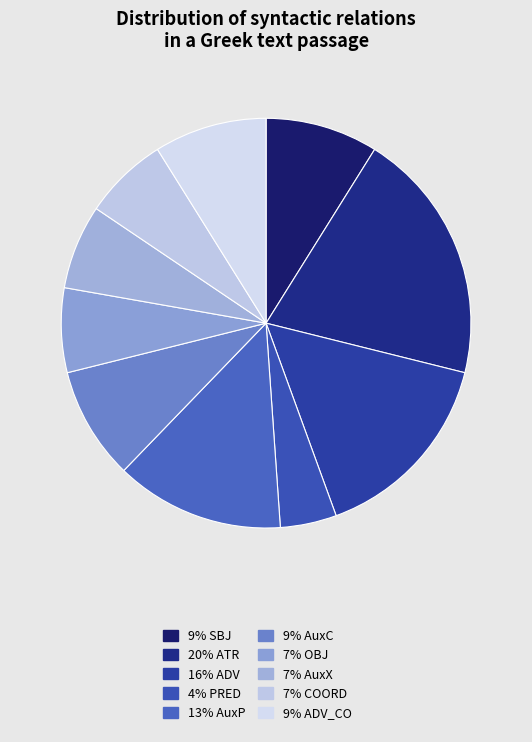

How many slices are in this pie chart?

10